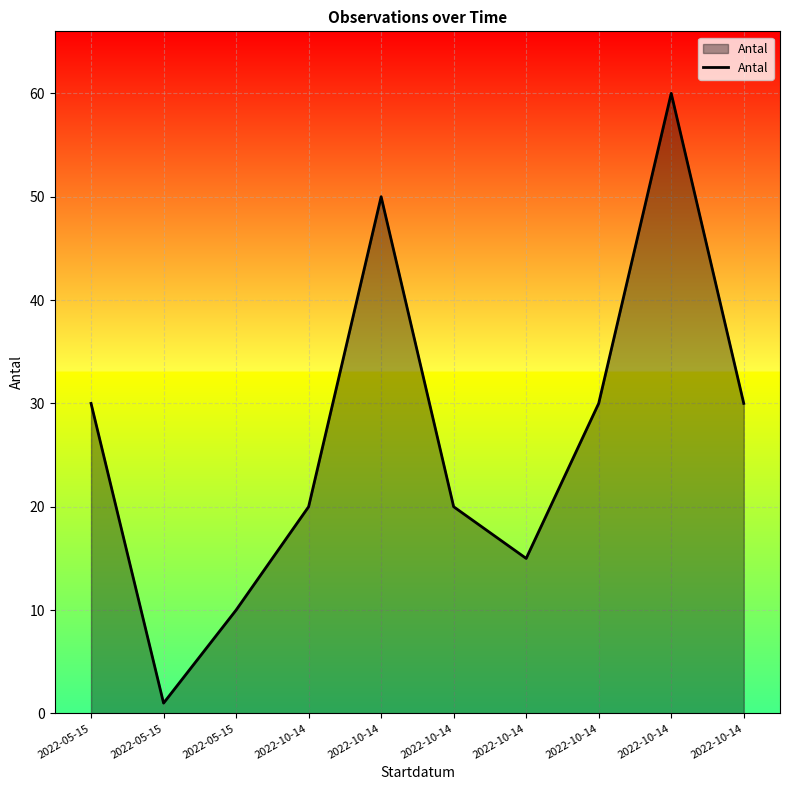

What is the change in value from 2022-10-14 to 2022-10-14?

-30